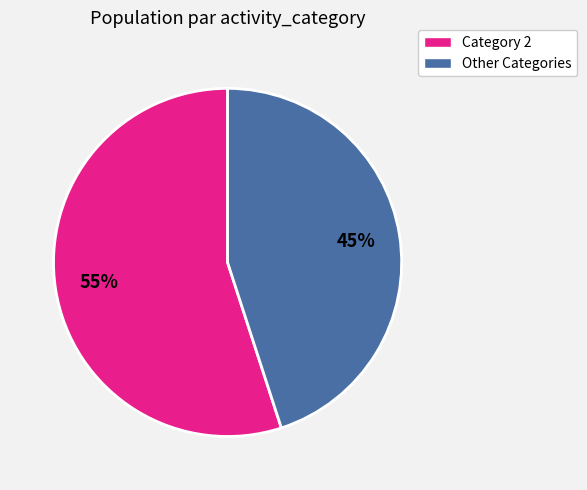

To the nearest percent, what is the average slice percentage?

50%